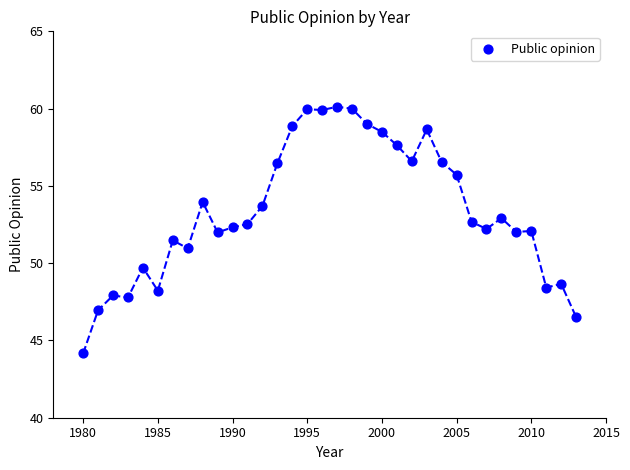

What is the range of X values (max minus min)?

33.0